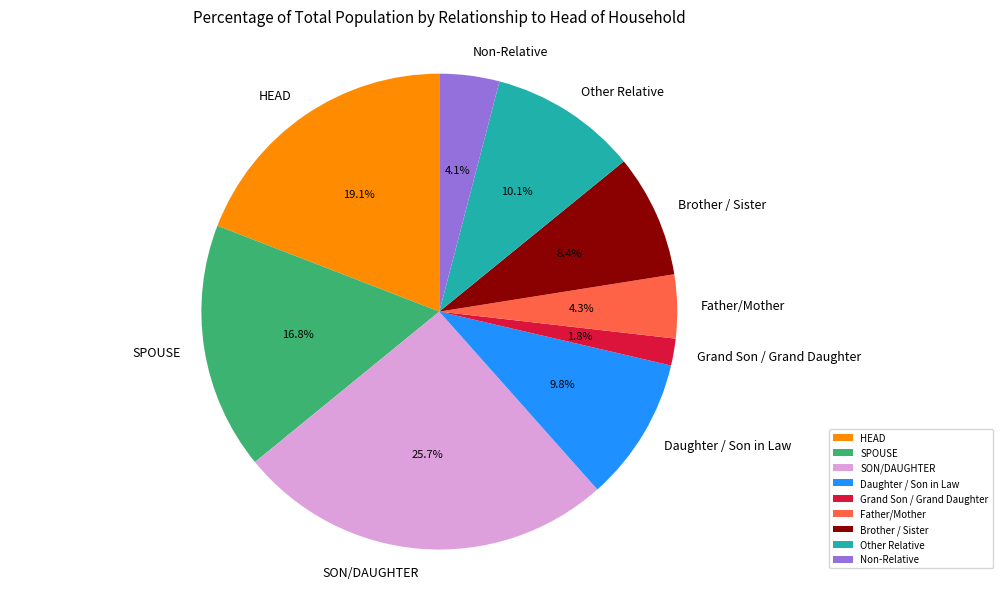

To the nearest percent, what is the average slice percentage?

11%